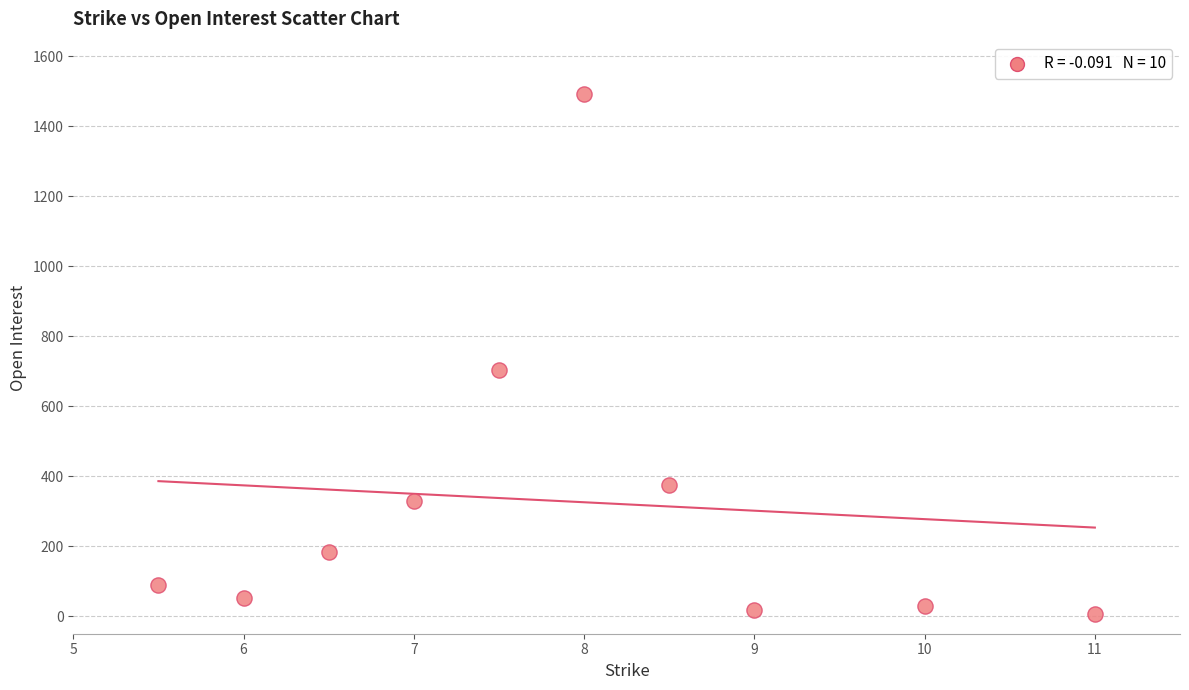

What Y value in the scatter plot is closest to 749?

703